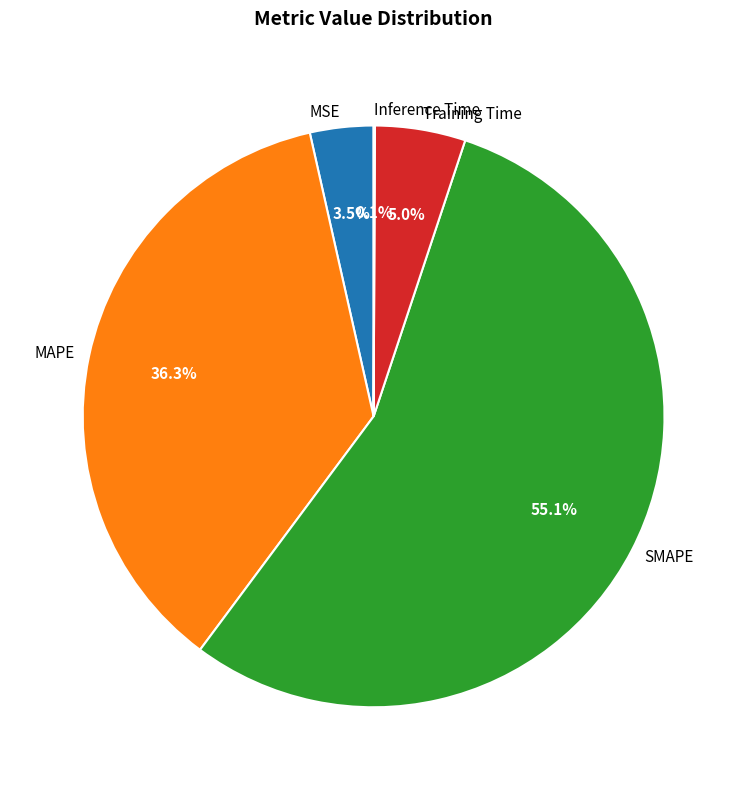

What is the total percentage of Training Time and MAPE?

41.3%